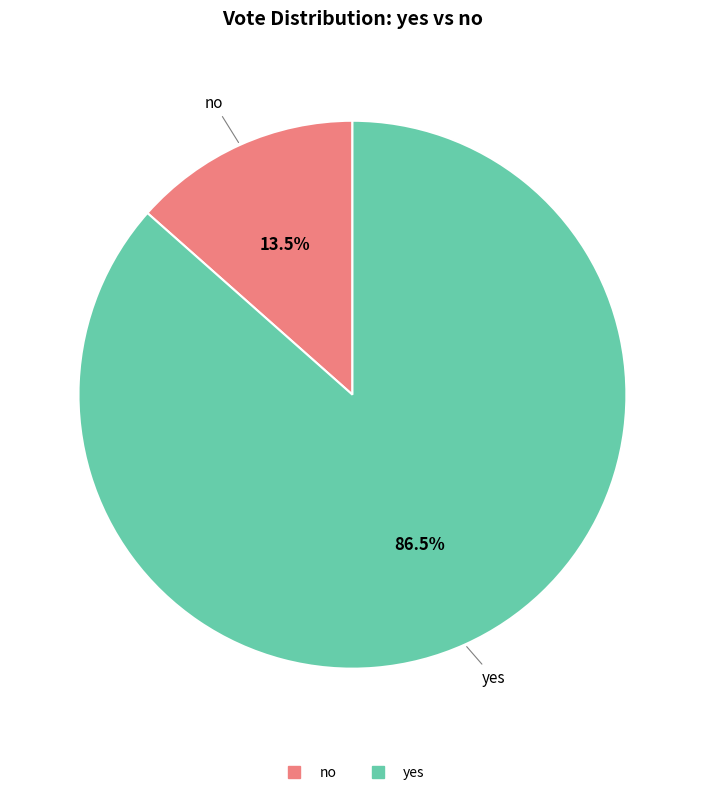

The no slice represents 25% of the pie. True or false?

False